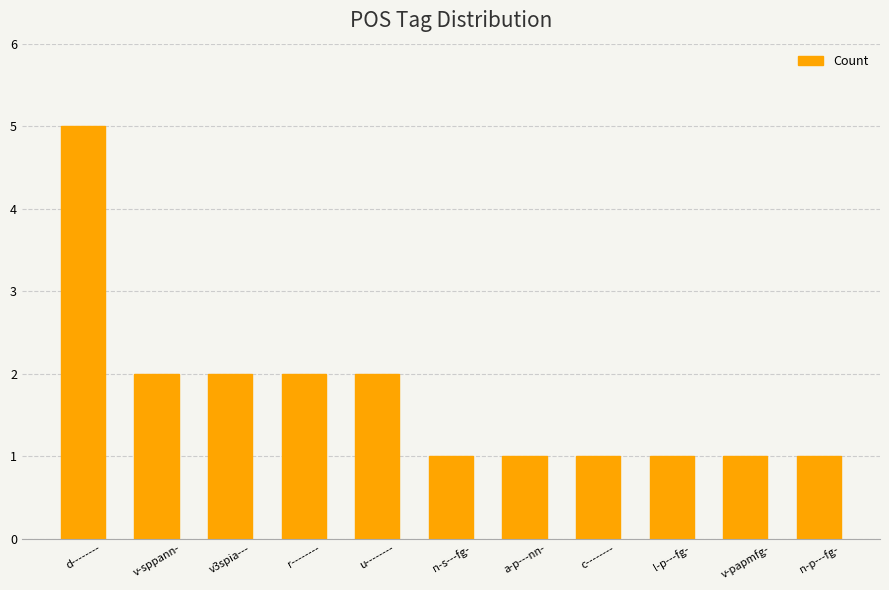

True or false: the data shows 1 at a-p---nn-.

True